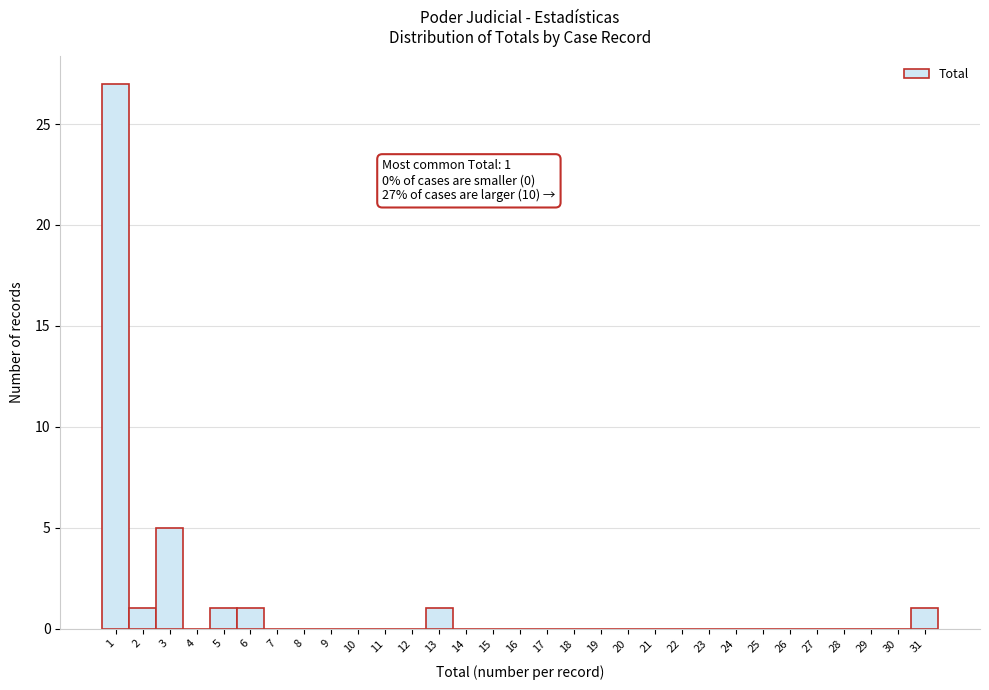

Which range on the x-axis has the tallest bar?

0.5 to 1.5